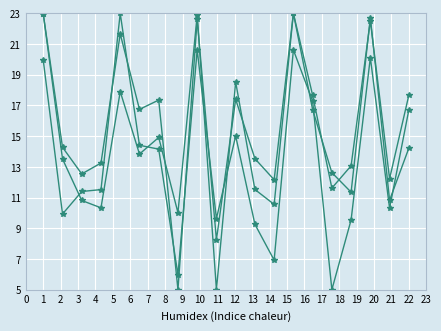

What is the maximum value for بازده ماه گذشته?

23.0